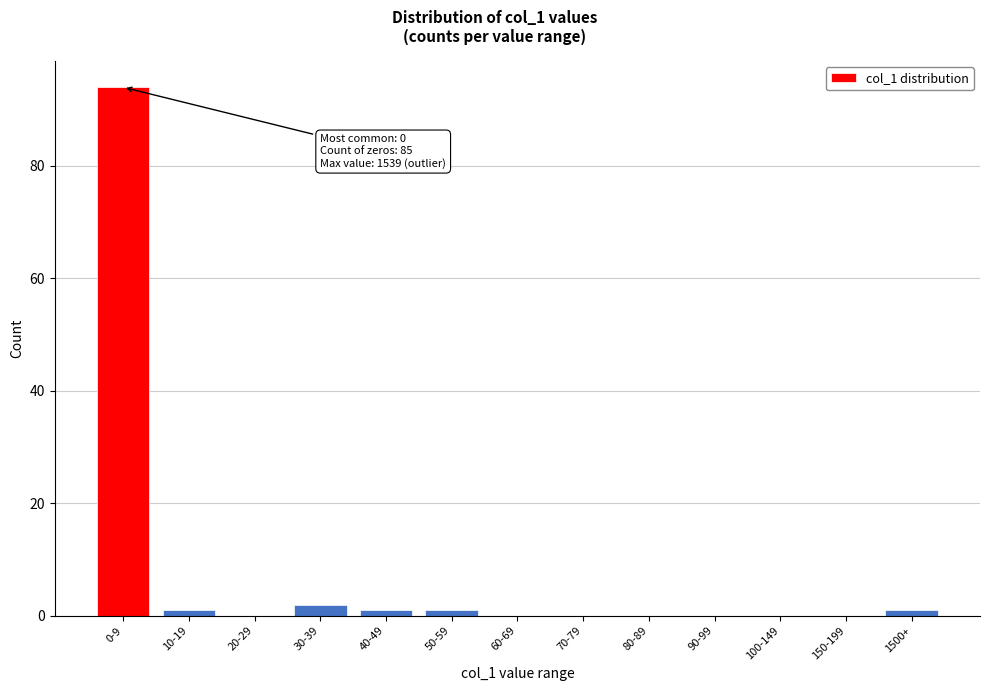

Reading left to right, list all the values displayed in this chart.

0-9=94	10-19=1	20-29=0	30-39=2	40-49=1	50-59=1	60-69=0	70-79=0	80-89=0	90-99=0	100-149=0	150-199=0	1500+=1